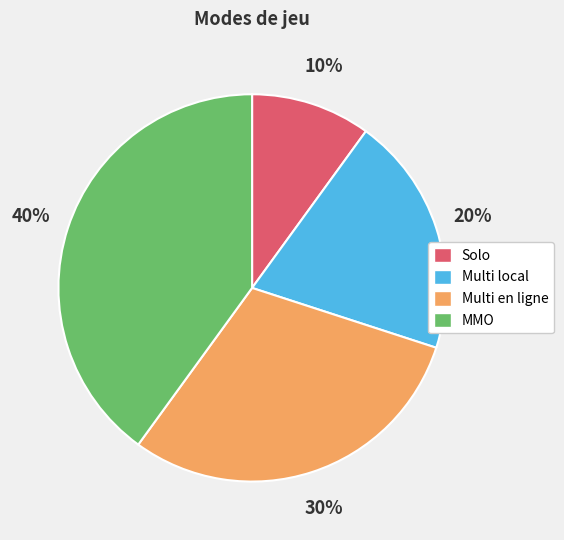

What is the ratio of the value at MMO to the value at Multi local?

2.0